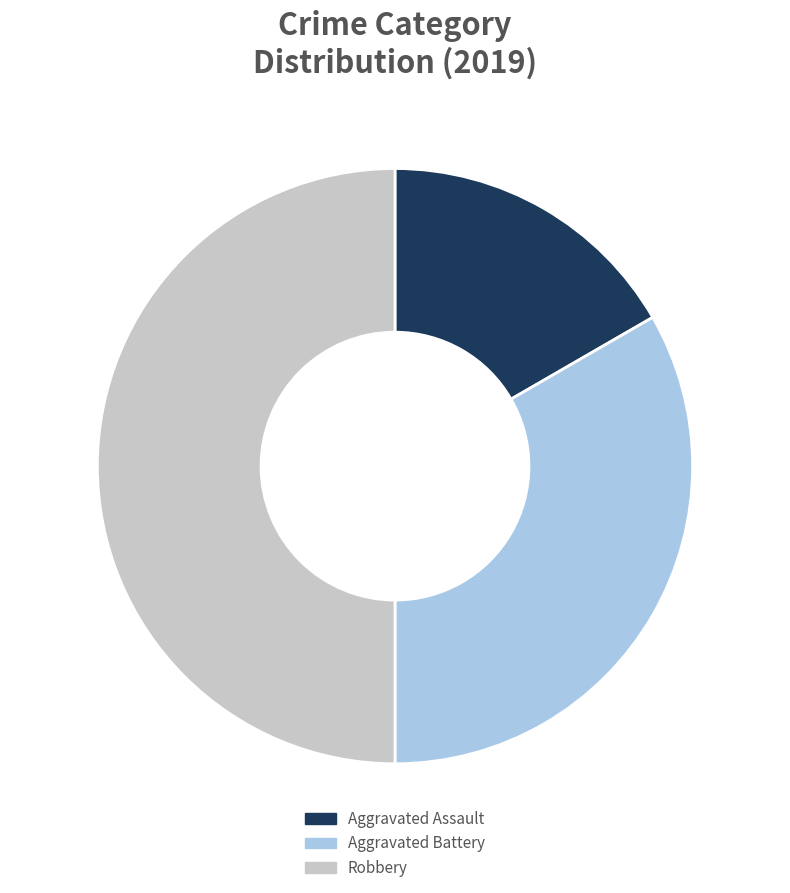

Rank the categories by value from highest to lowest.

Robbery, Aggravated Battery, Aggravated Assault